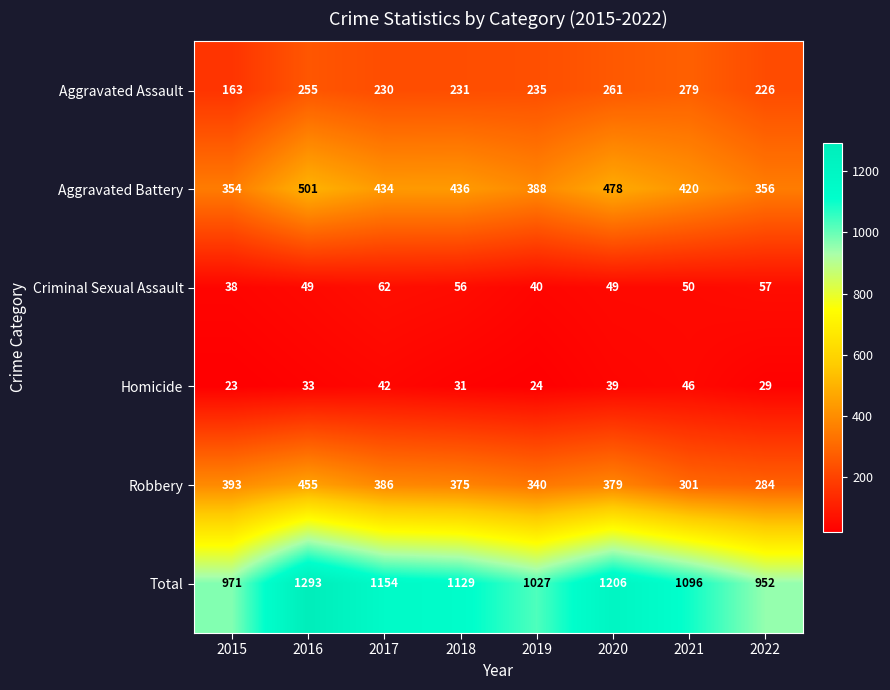

Count the Total values in the range 1027 to 1206.

5